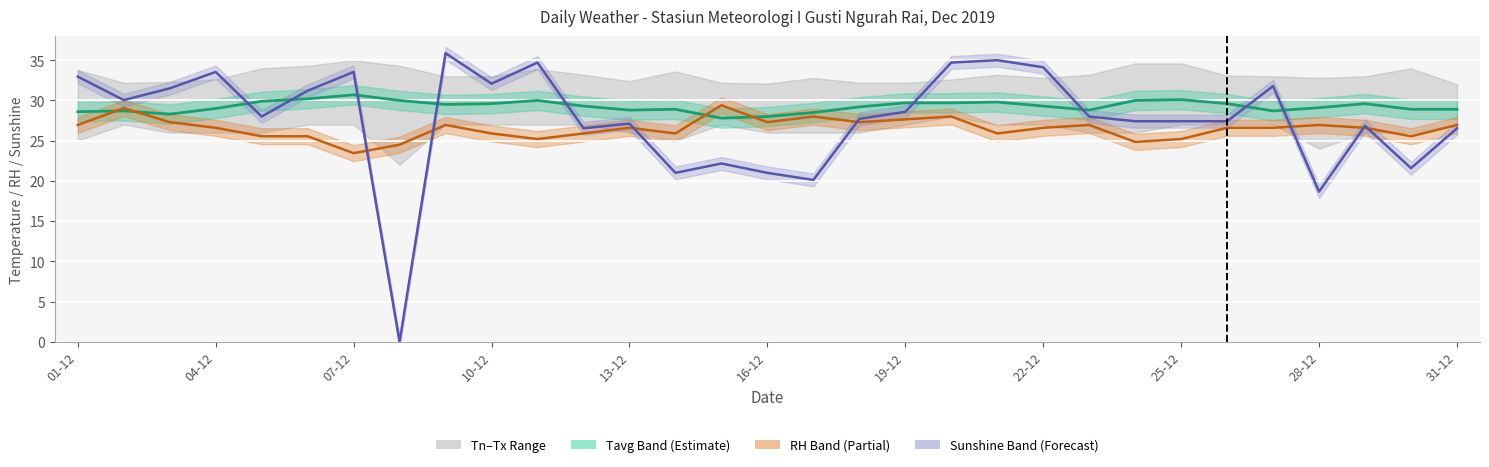

Is it true that Sunshine (scaled) equals 13.1 at 14?

False